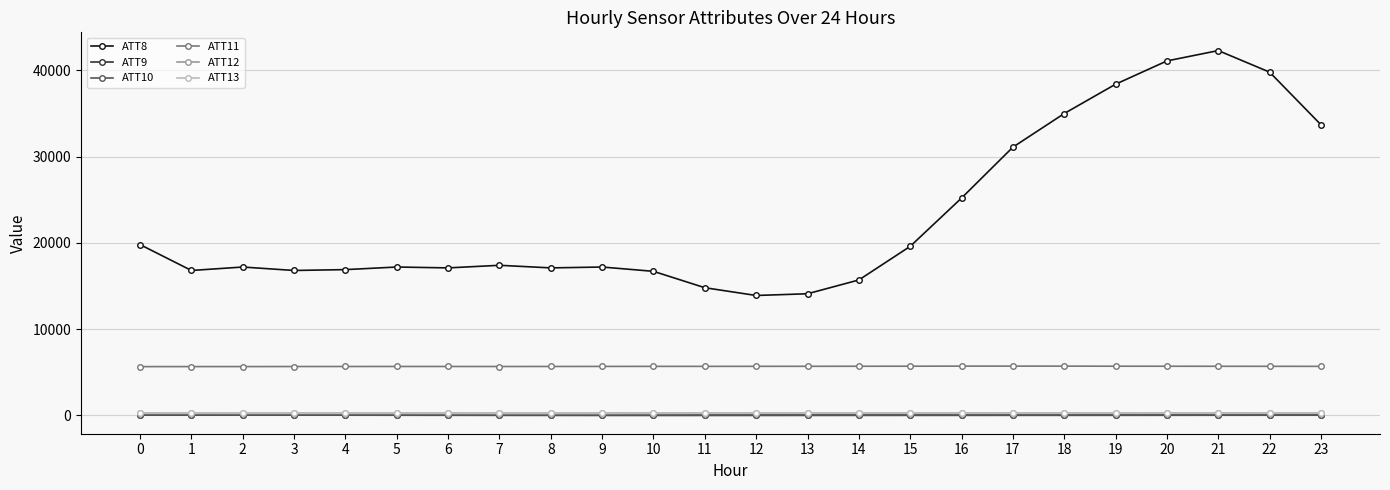

Which series has the largest total across all categories?

ATT8